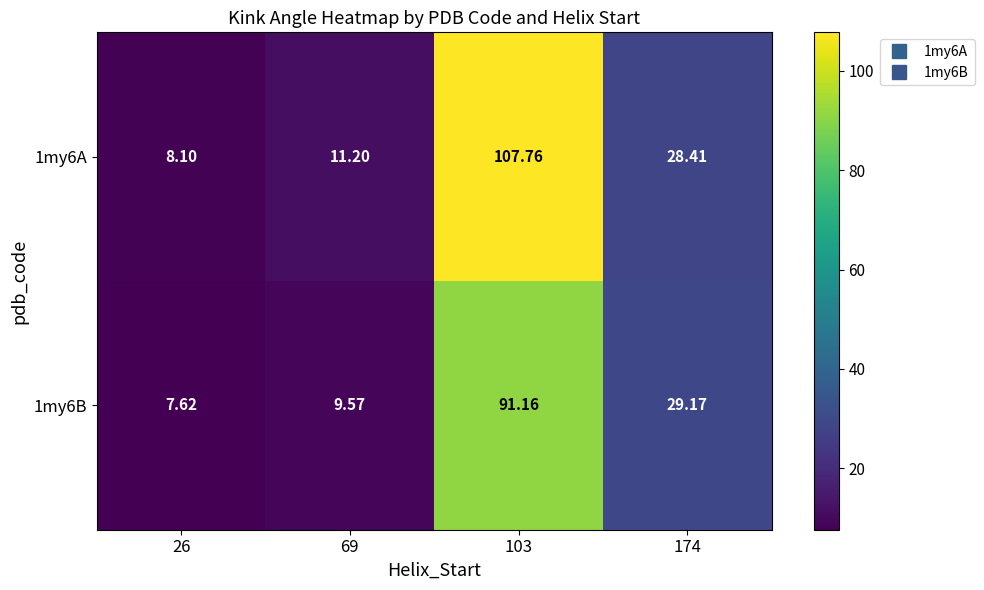

Is the value of 1my6B at 103 greater than the value of 1my6A at 174?

Yes